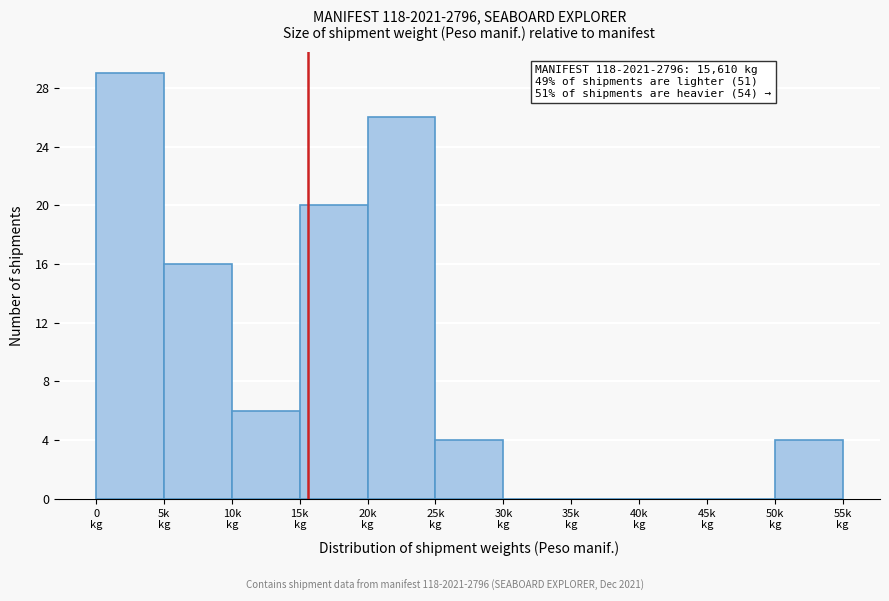

What is the greatest value displayed?

29